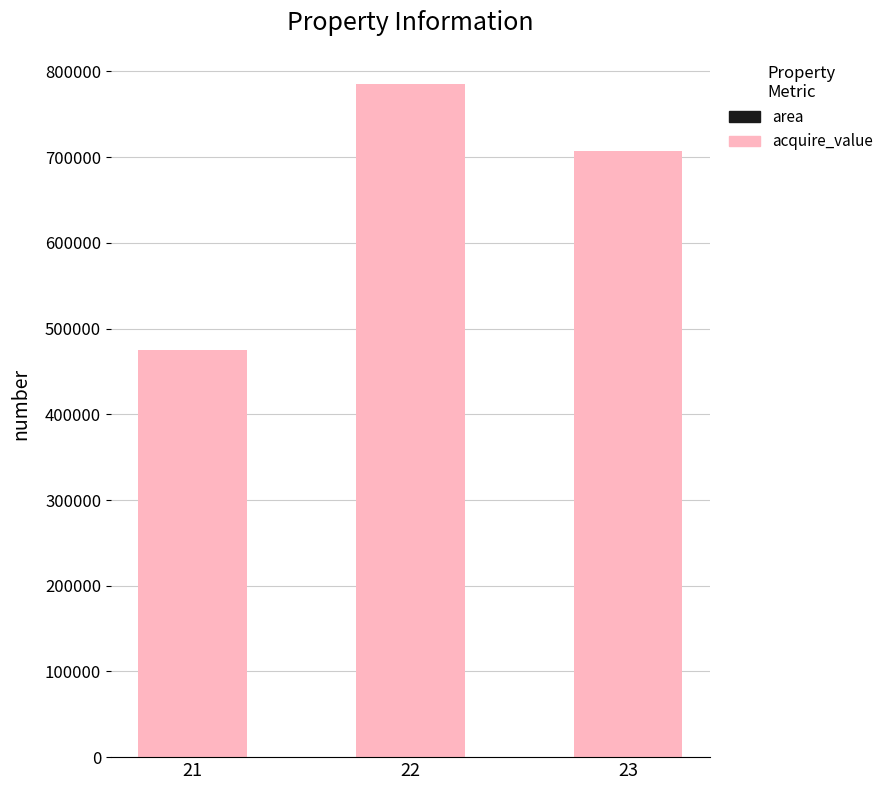

At which category is the sum across all series the highest?

22